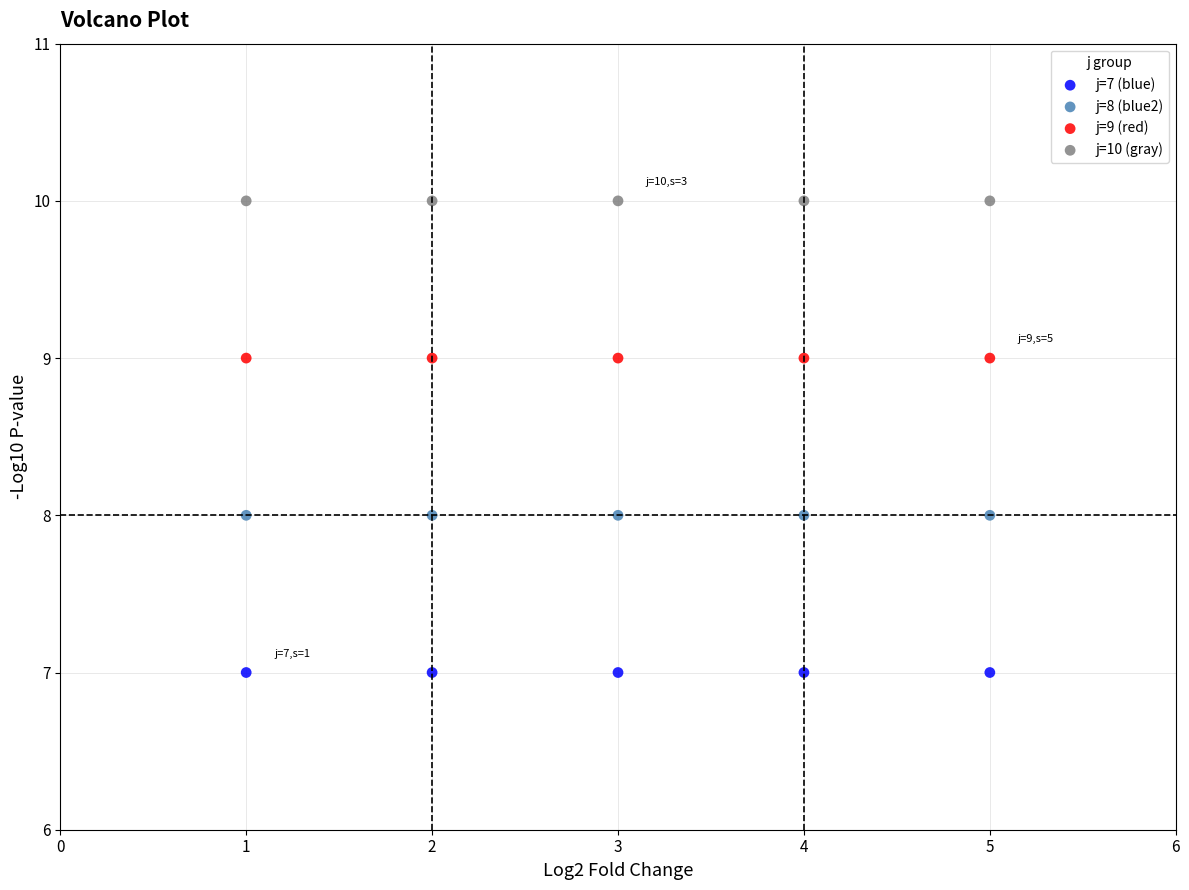

Which series reaches the maximum Y coordinate?

j=10 (gray)